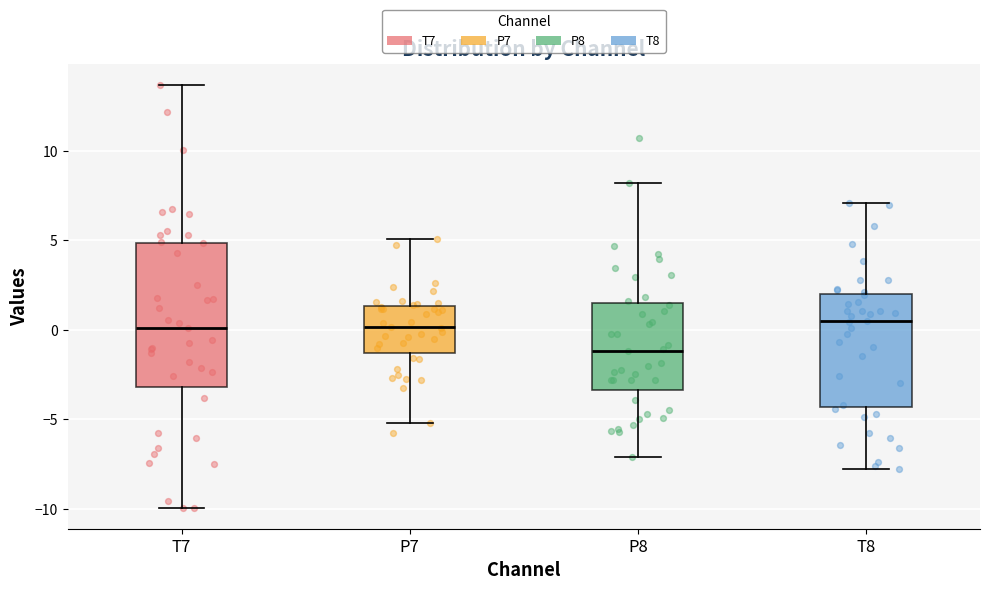

Which box is the tallest, from its lower edge to its upper edge?

T7